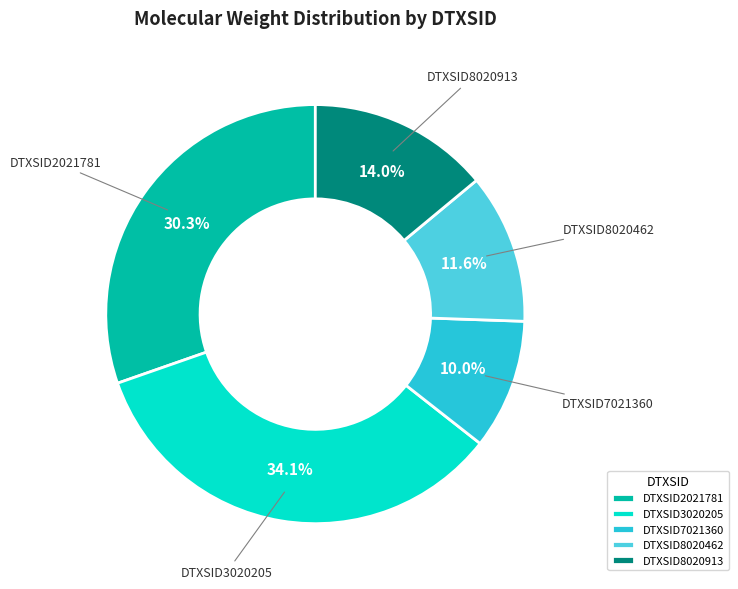

The DTXSID8020913 slice represents 14% of the pie. True or false?

True